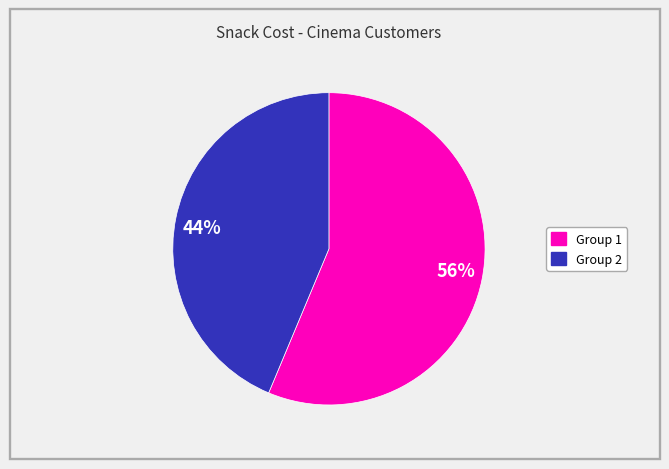

The 44% slice represents 30% of the pie. True or false?

False